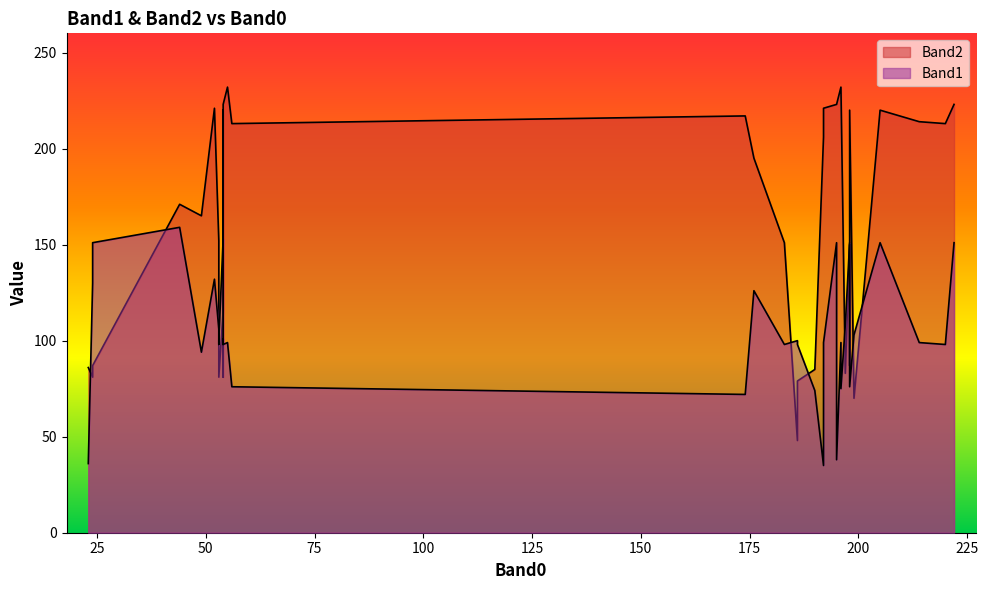

Between 52 and 54, which series saw the biggest shift?

Band2